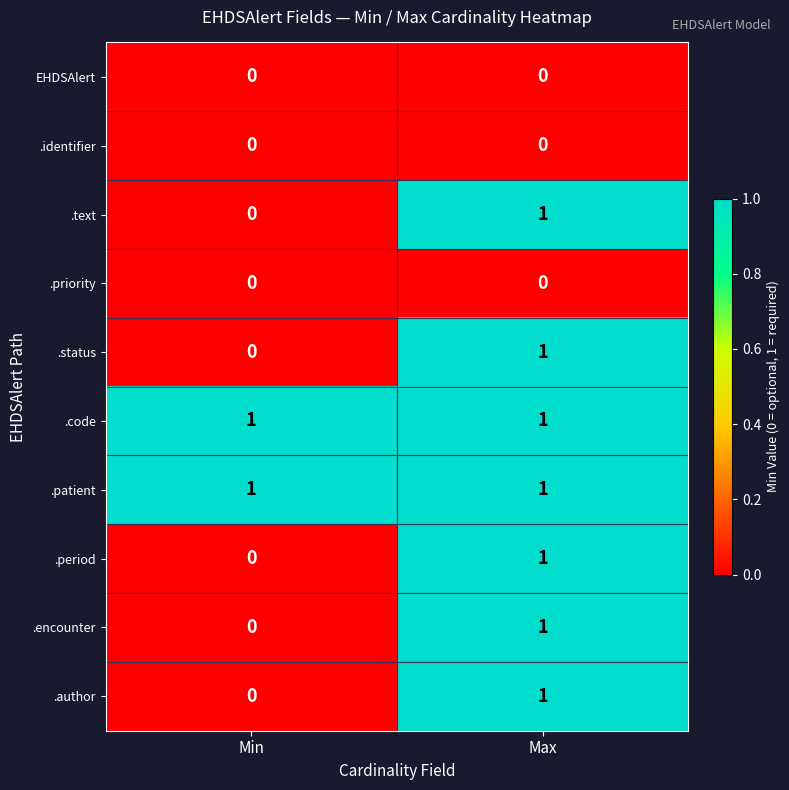

Count the number of data series in this chart.

10